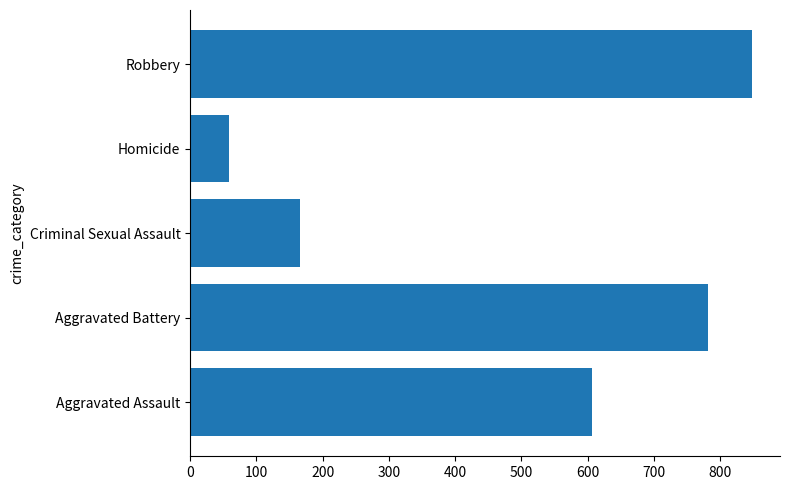

Reading bottom to top, what are all the values shown in this chart?

Aggravated Assault=607	Aggravated Battery=781	Criminal Sexual Assault=166	Homicide=59	Robbery=848